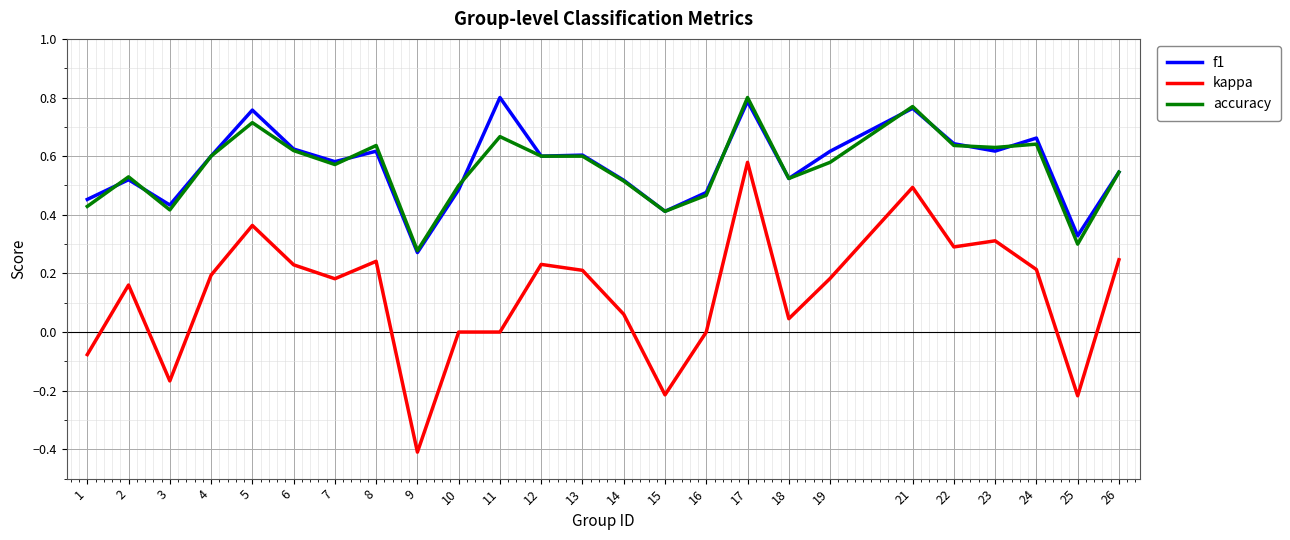

The value of kappa at 2 is 0.2. True or false?

True